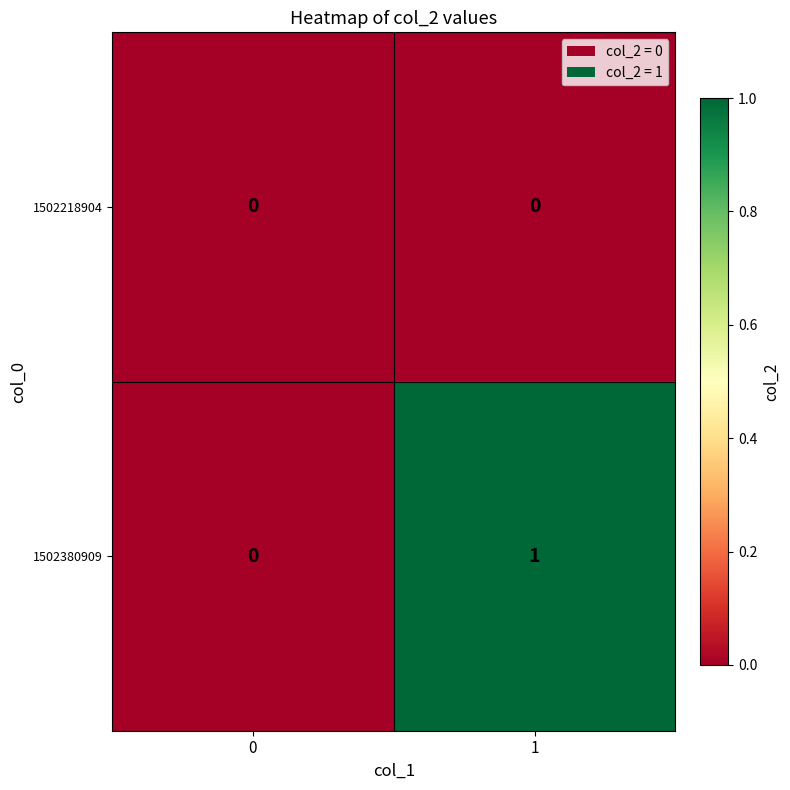

How many series are shown in this chart?

2